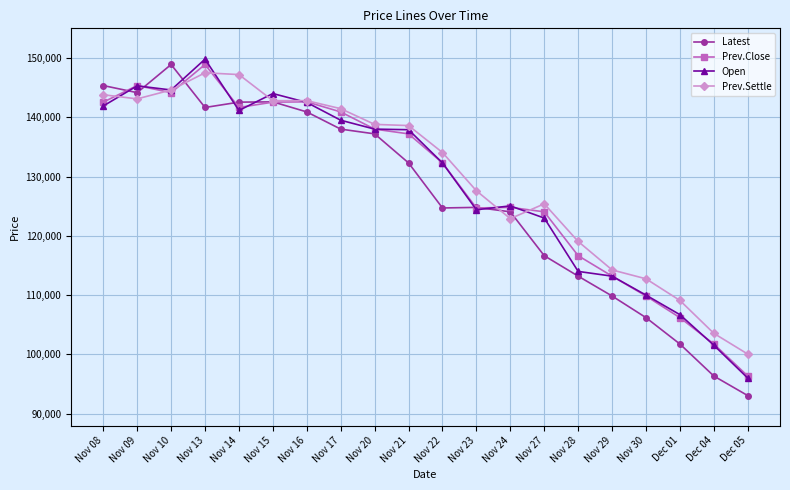

What is the spread (max minus min) of values at Nov 16?

1900